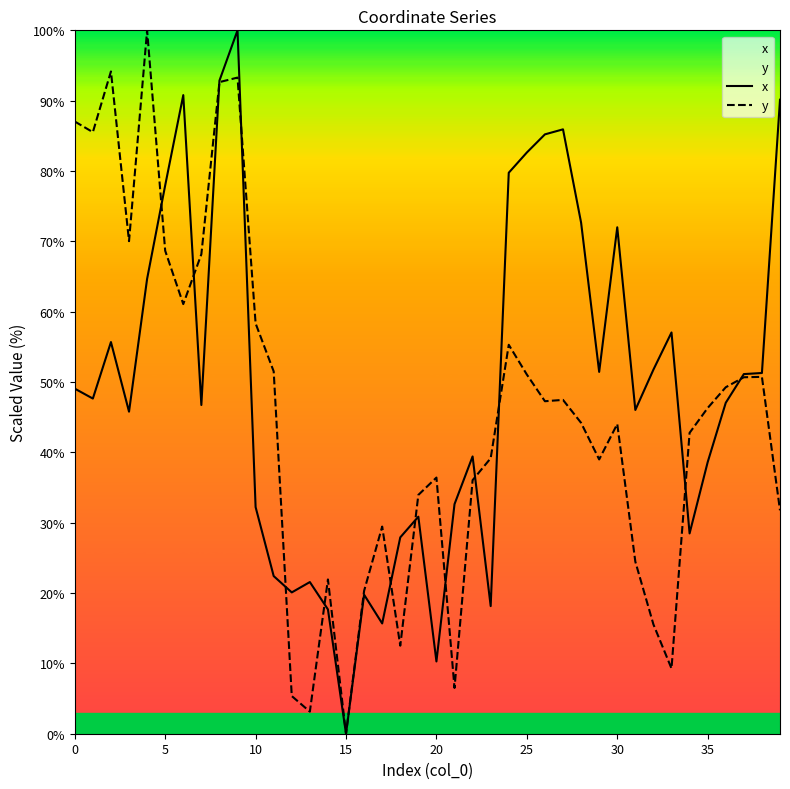

Rank the series by their average value, from highest to lowest.

x, y